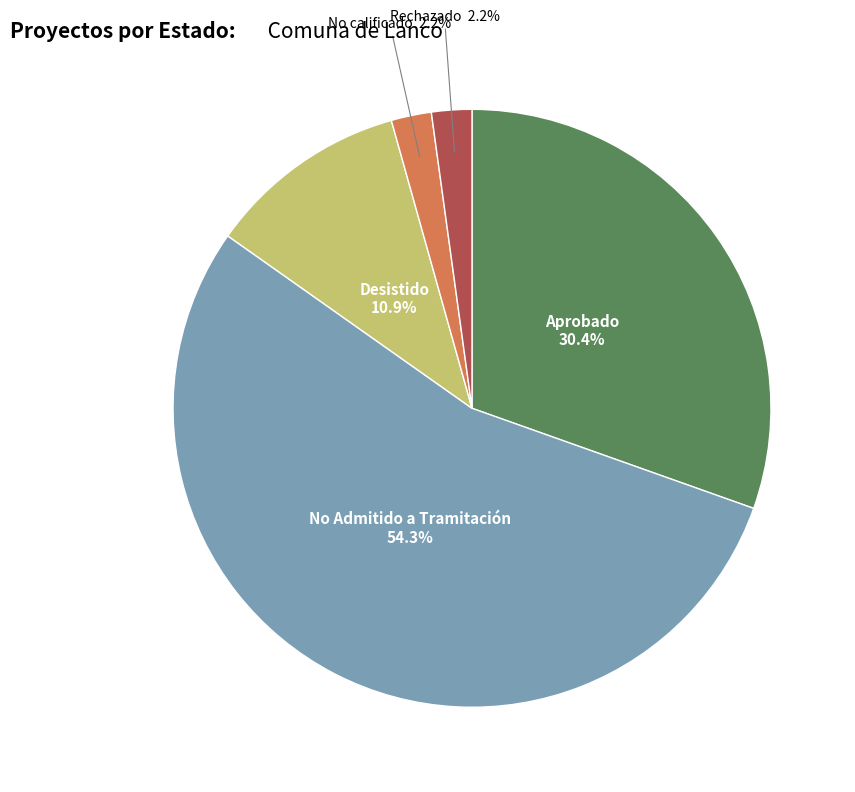

To the nearest percent, what is the difference between the largest and smallest slice percentages?

52%